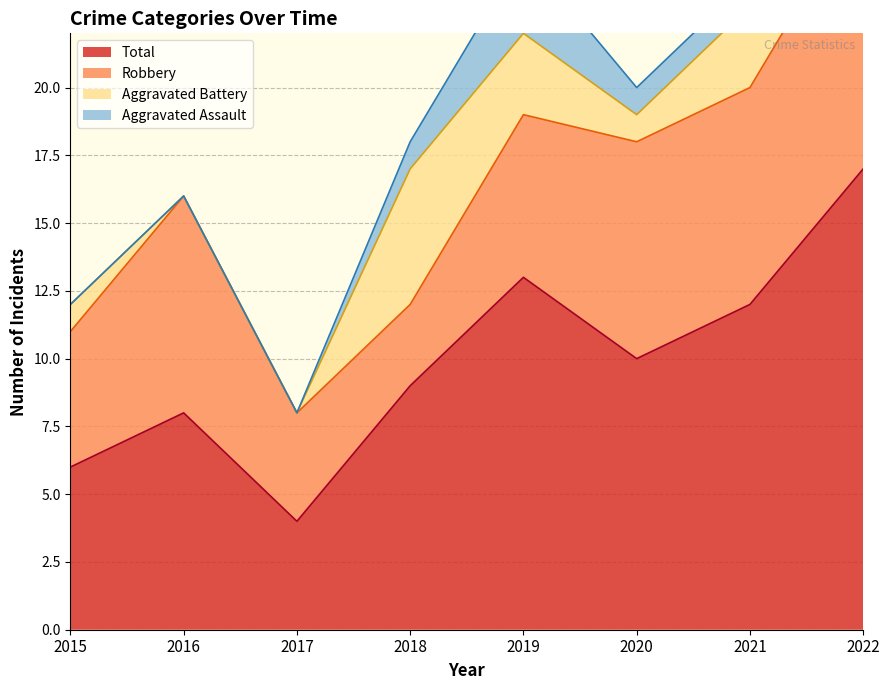

How many data points in Total are above 10?

3